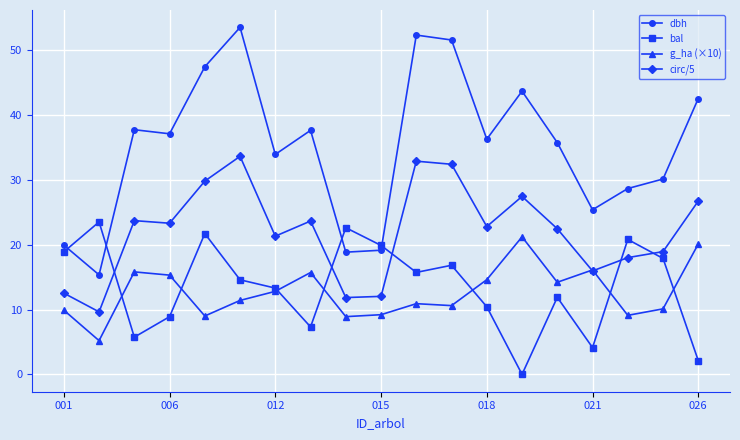

What is the value of the bal point at the 10th from the left?

19.9